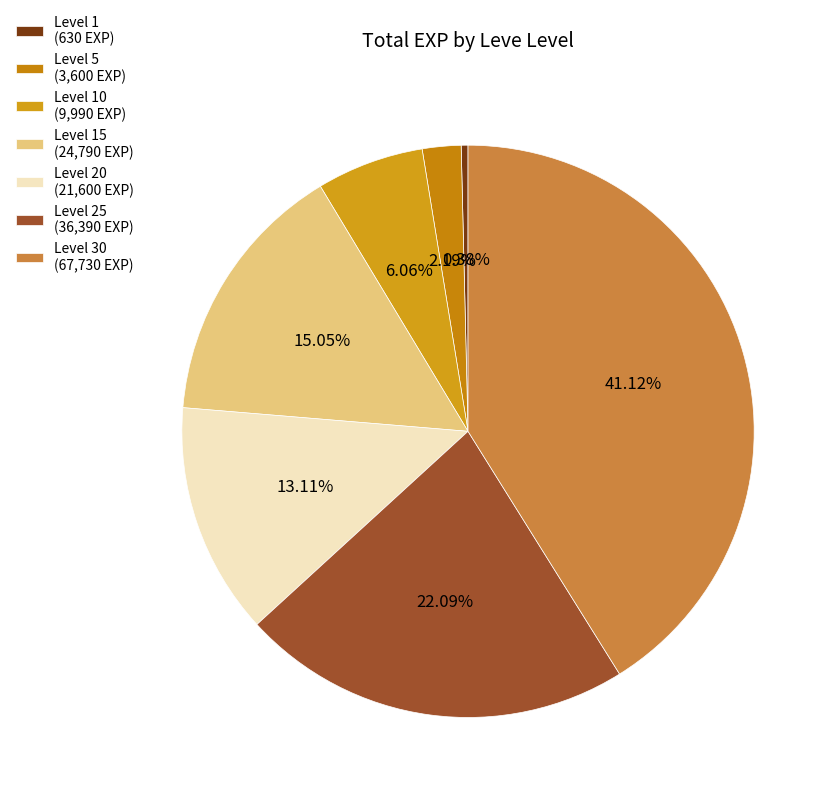

How many segments does this pie chart have?

7